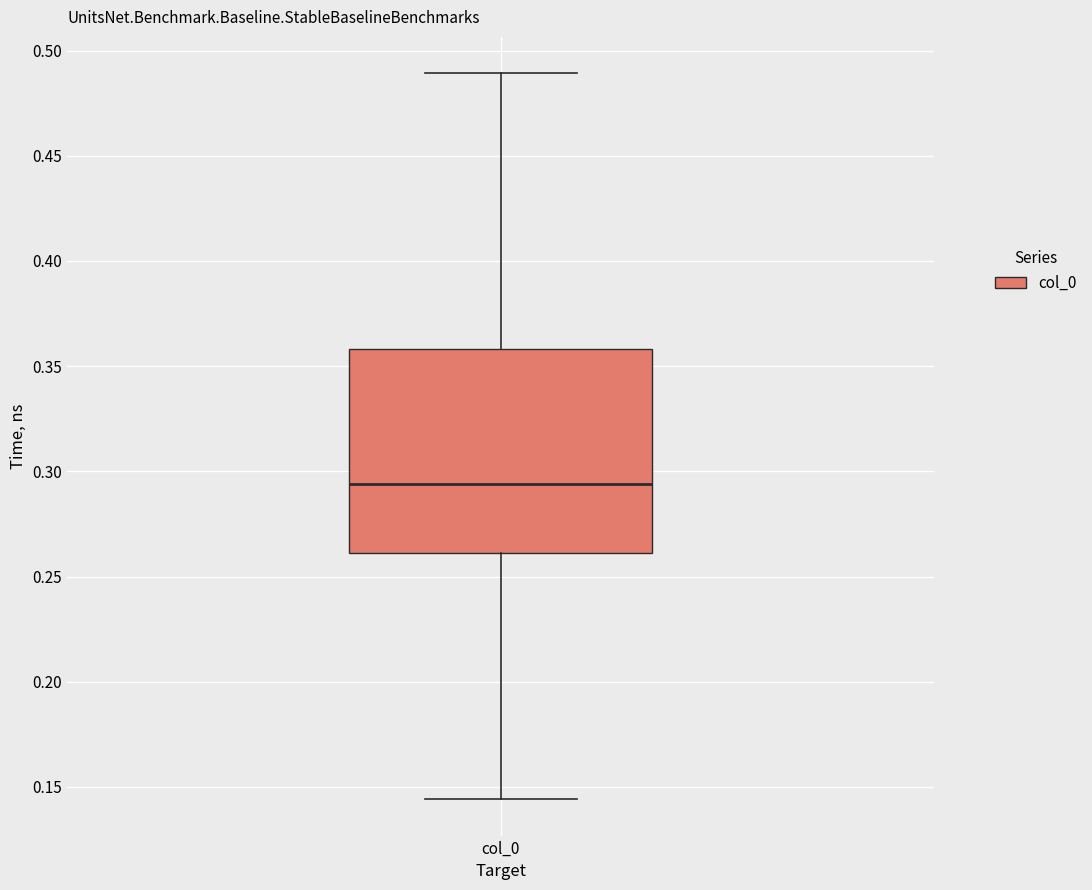

Where does the median line of the box for col_0 sit on the y-axis? The values are not printed on the chart, so give them approximately, as read against the axis.

0.295